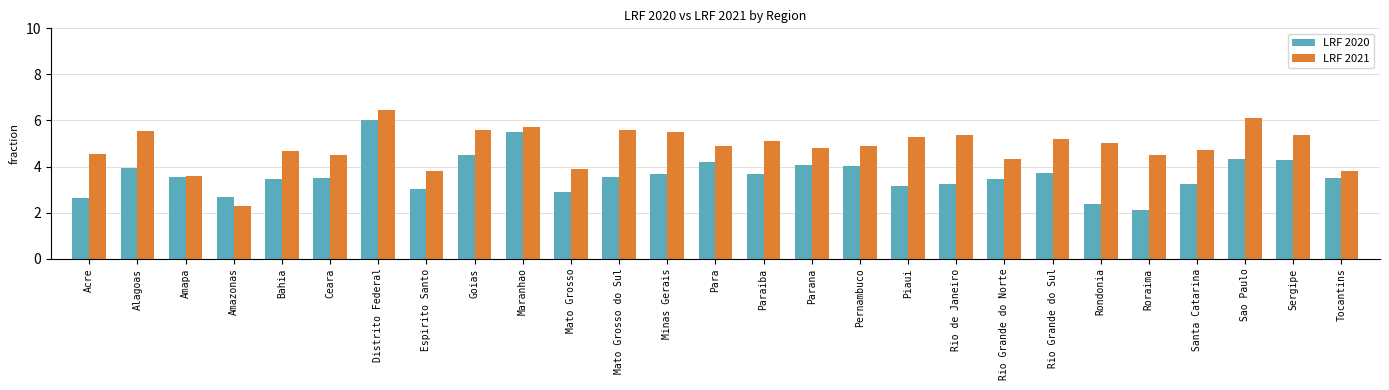

Rank the series by their average value, from lowest to highest.

LRF 2020, LRF 2021